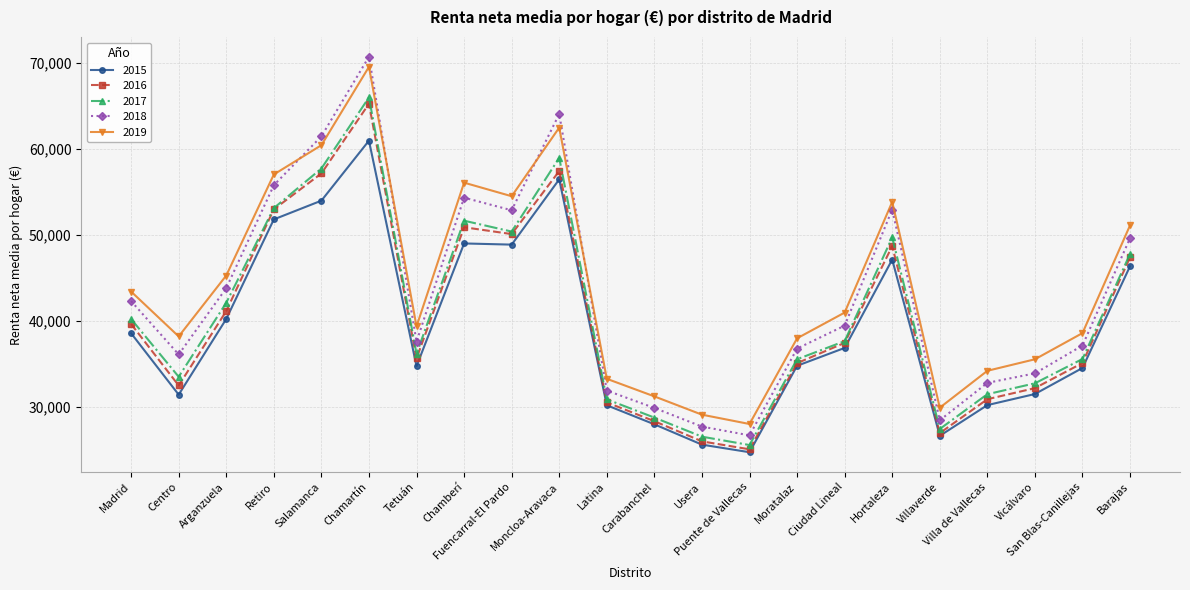

Which category has the lowest value across all series?

Puente de Vallecas